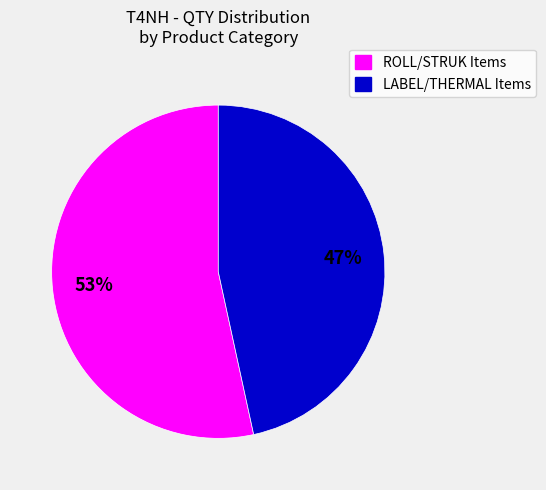

Is there a majority slice in this chart?

Yes